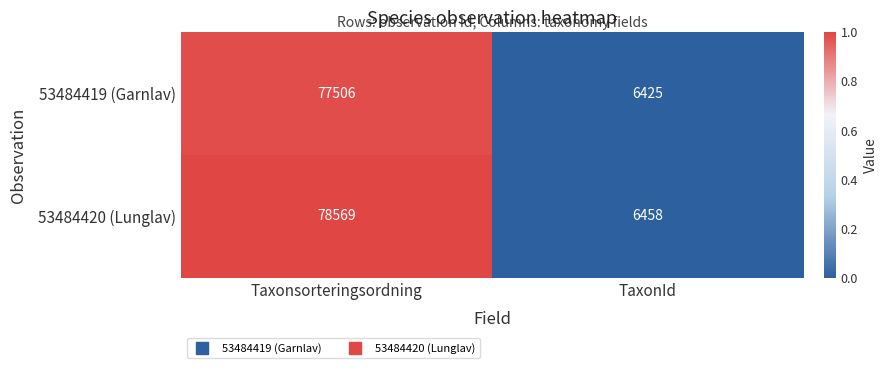

Count the number of categories in the chart.

2